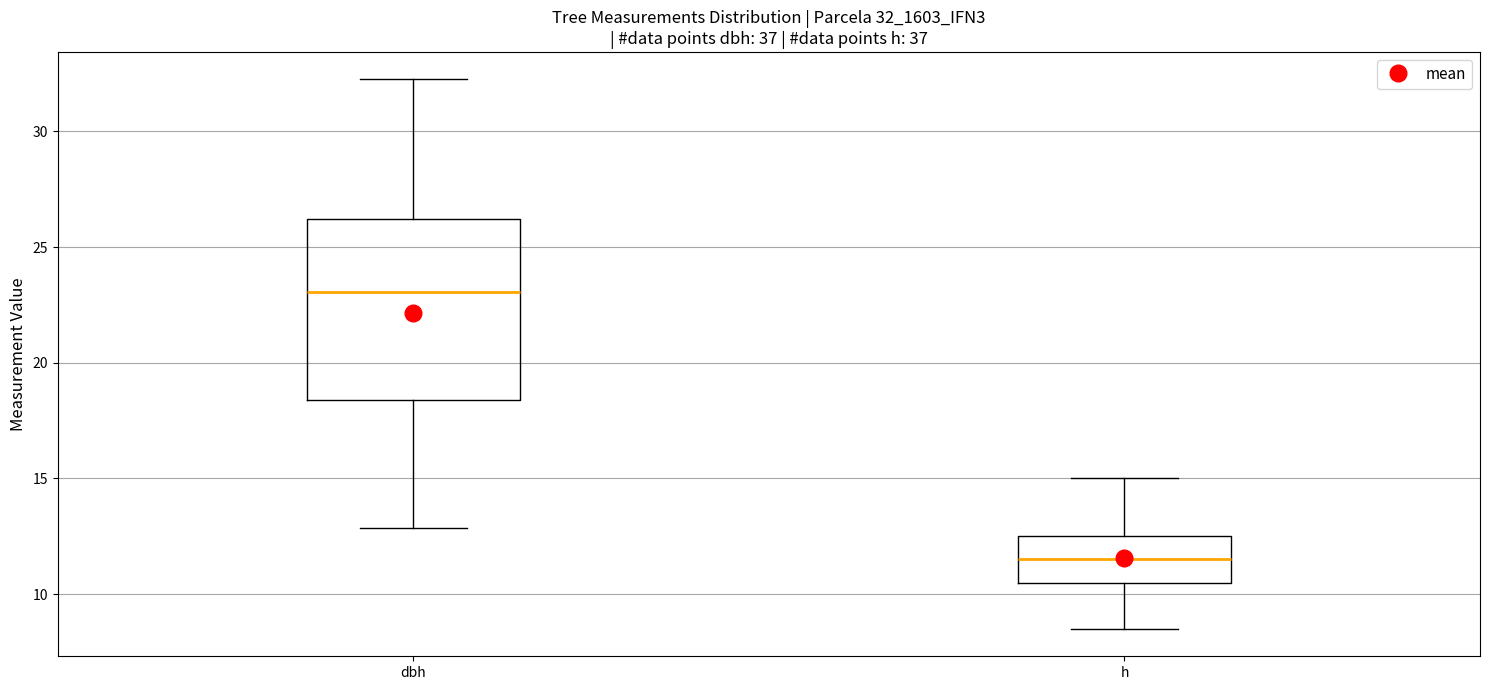

Where does the lower whisker of the box for dbh end on the y-axis? The values are not printed on the chart, so give them approximately, as read against the axis.

13.0